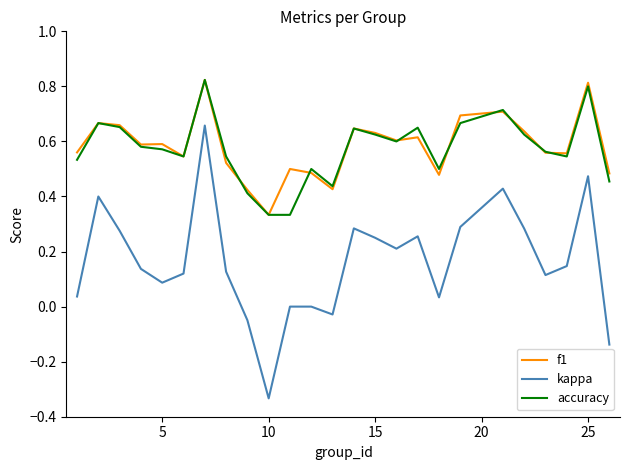

Which series has the largest range (max minus min)?

kappa